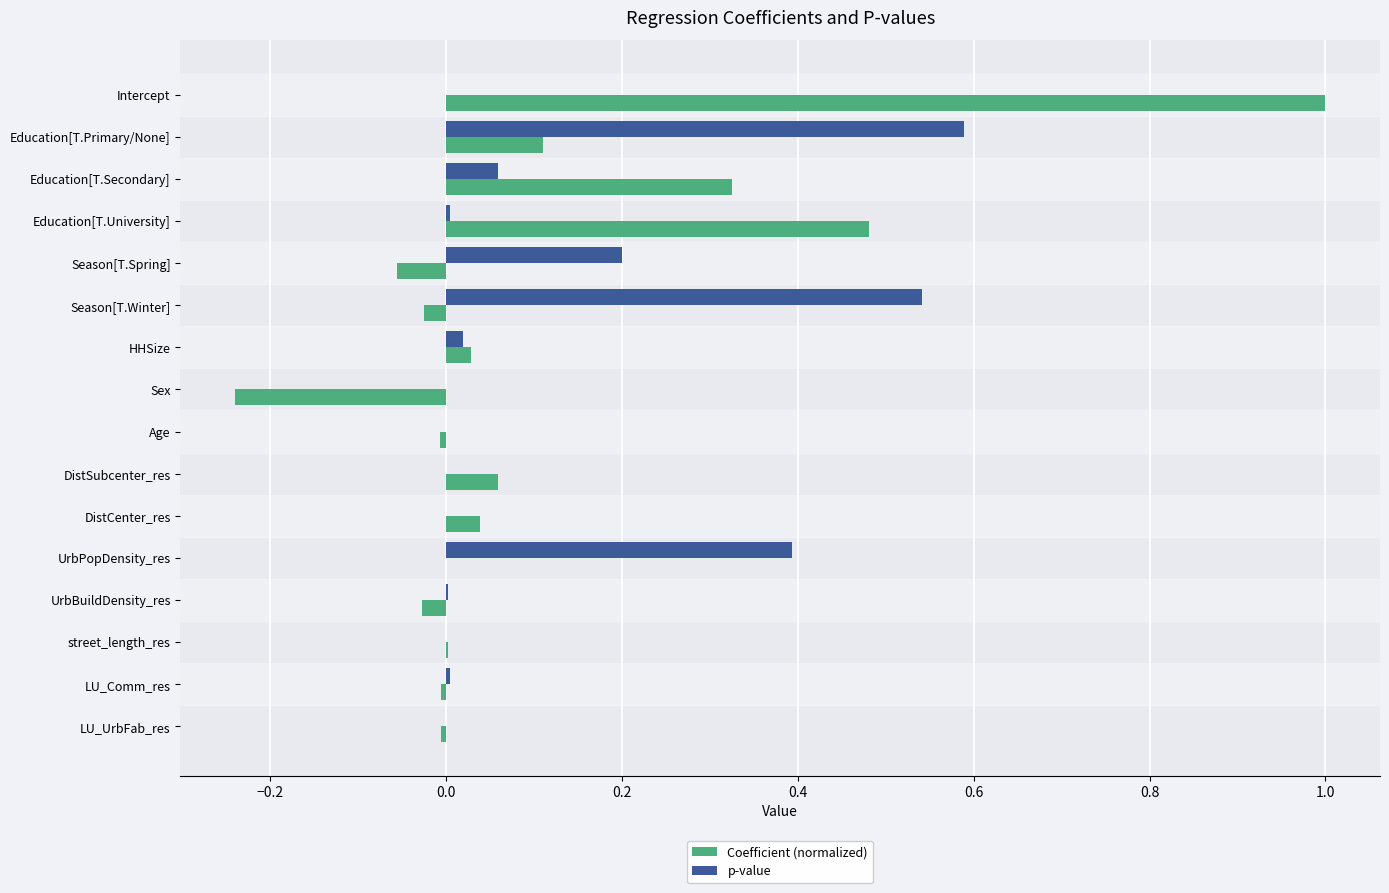

How many data points does each series have?

16